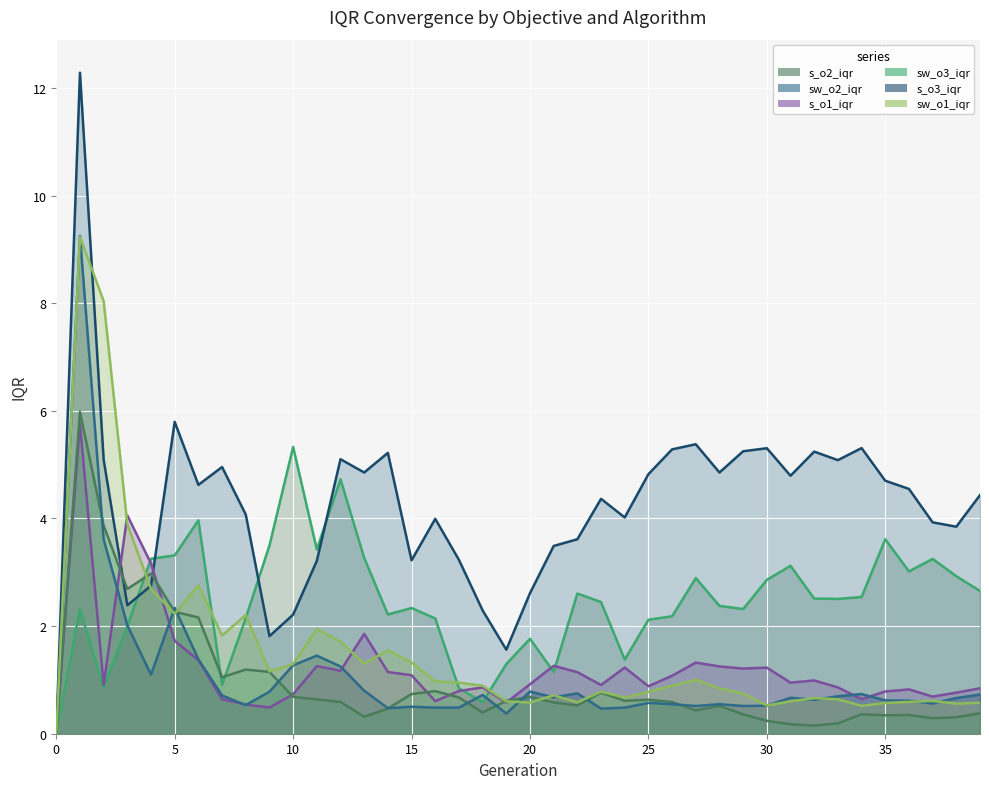

What is the total value across all series at 19?

5.0